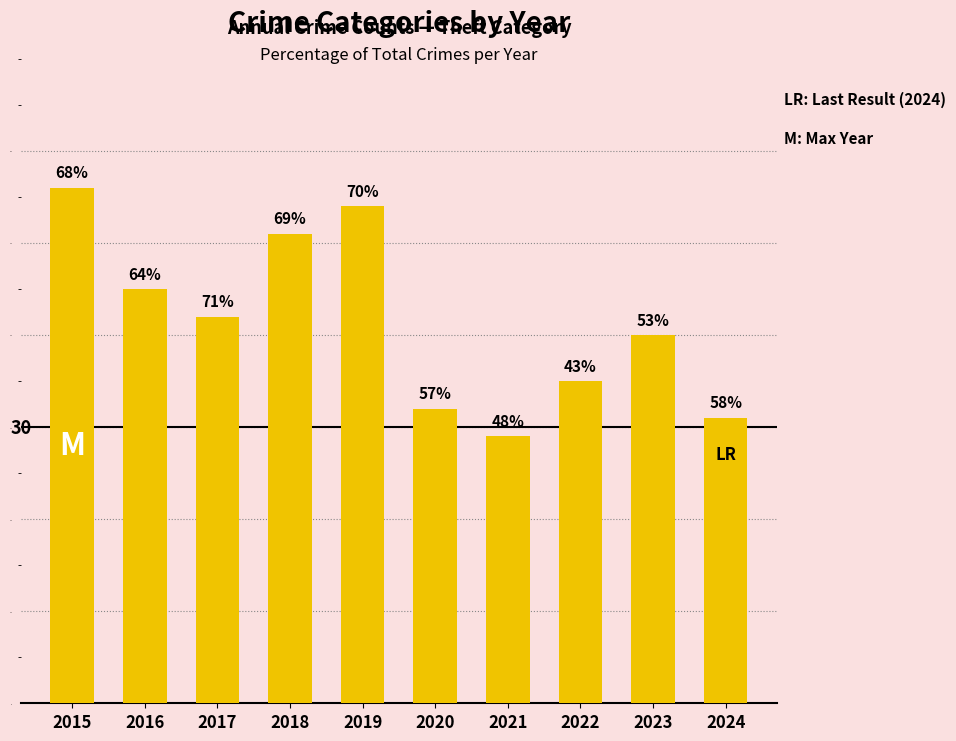

How many bars are there in total?

10